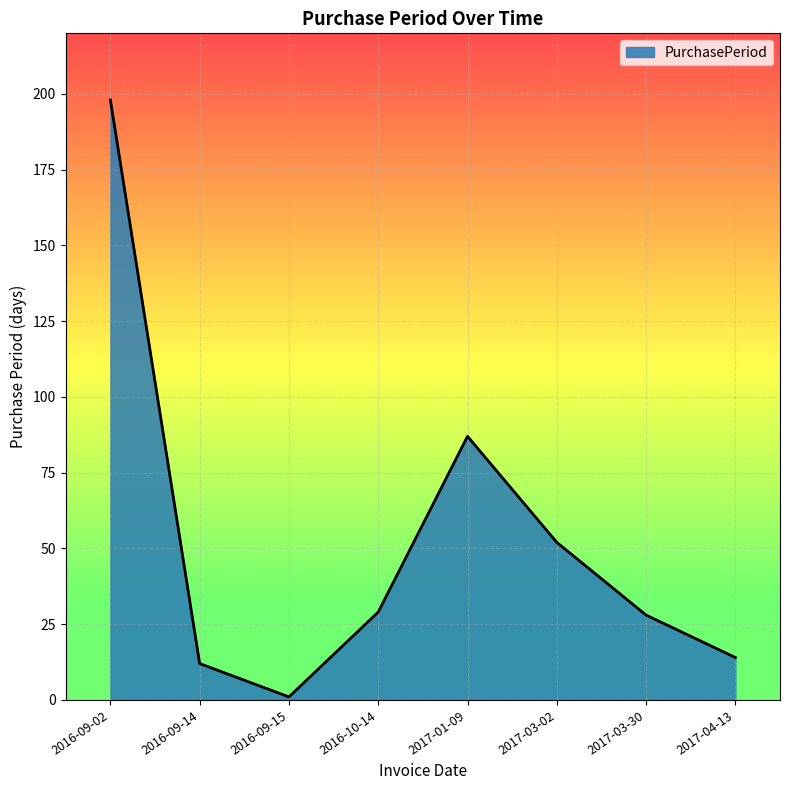

Reading right to left, what are all the values shown in this chart?

2017-04-13=14	2017-03-30=28	2017-03-02=52	2017-01-09=87	2016-10-14=29	2016-09-15=1	2016-09-14=12	2016-09-02=198